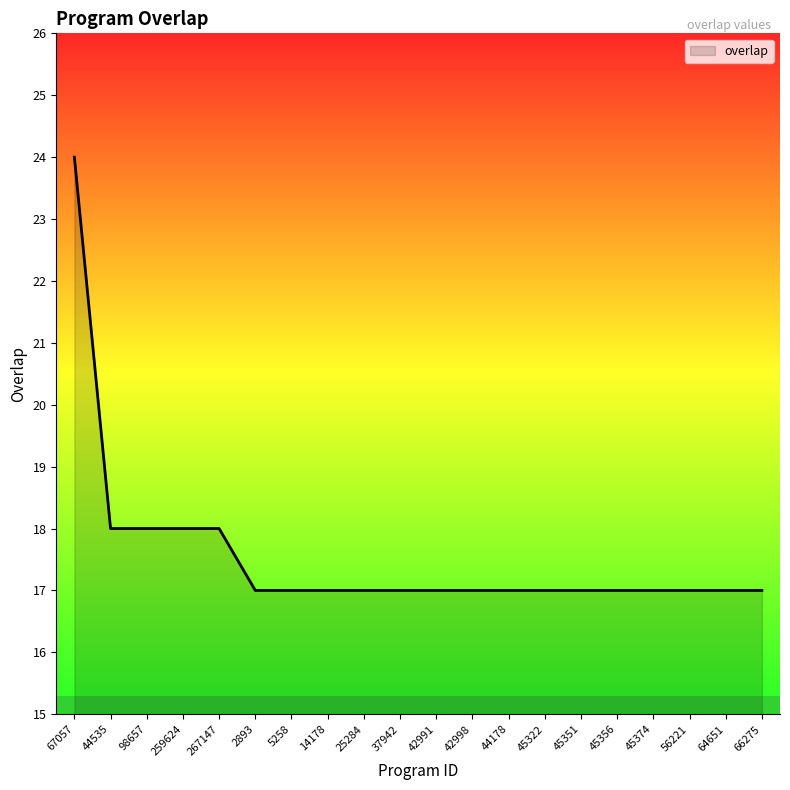

Where is the data nearest to the value 20?

44535